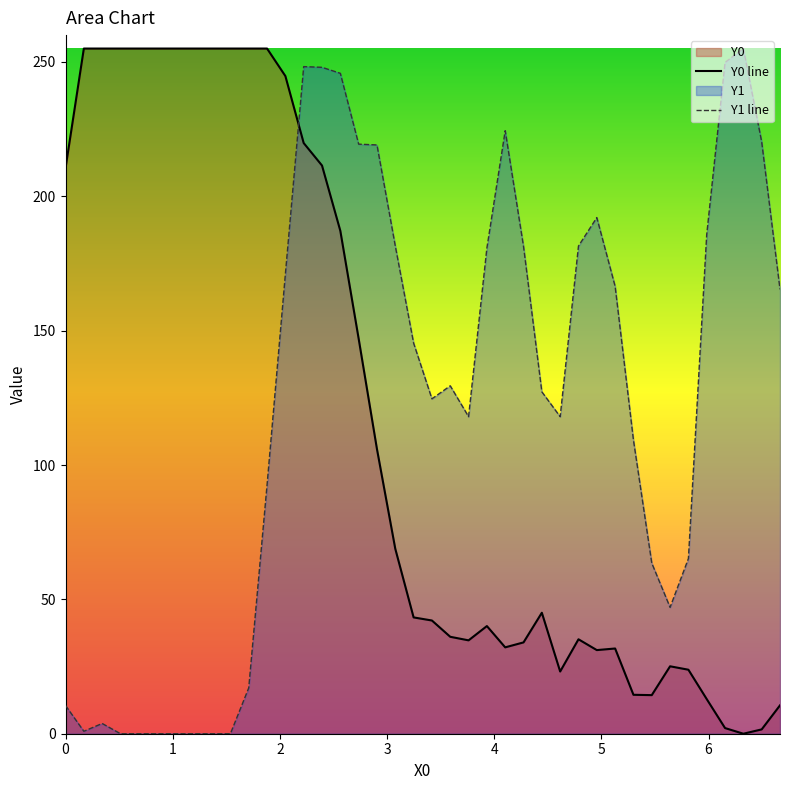

After their last crossing, which series has the higher values: Y1 line or Y0 line?

Y1 line